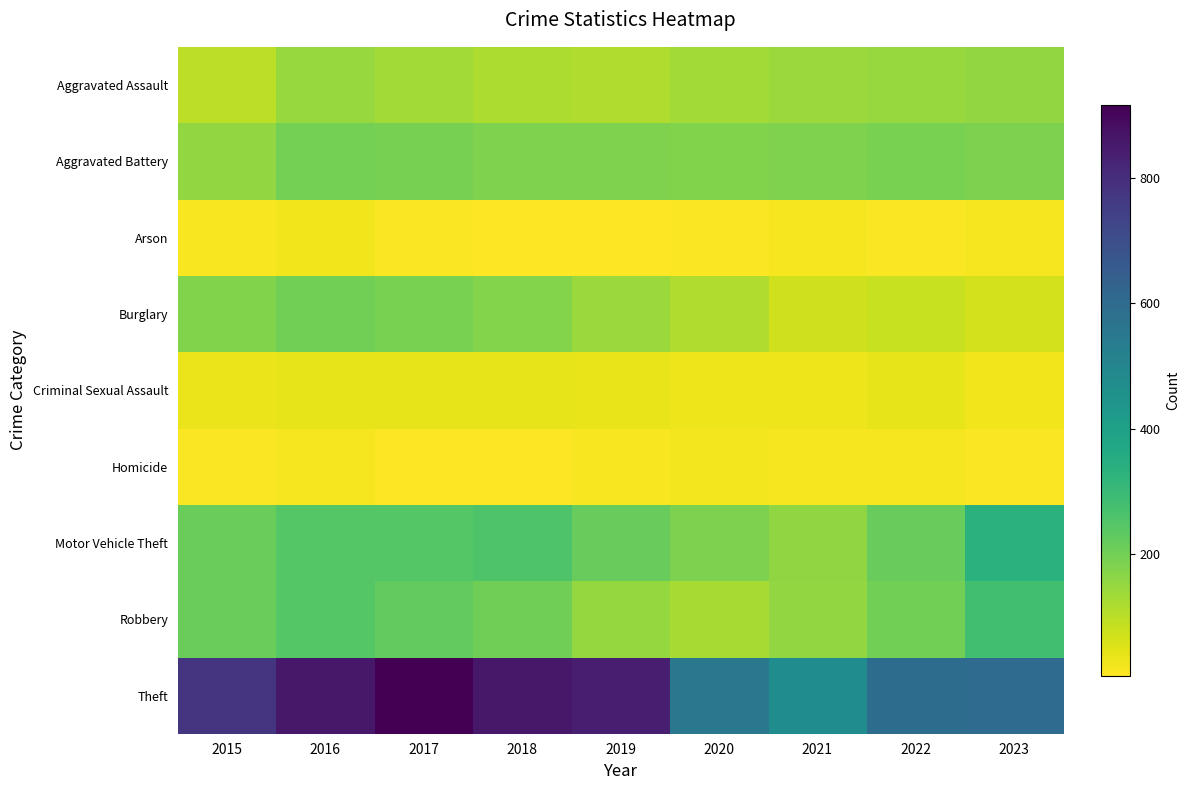

What is the smallest value displayed?

6